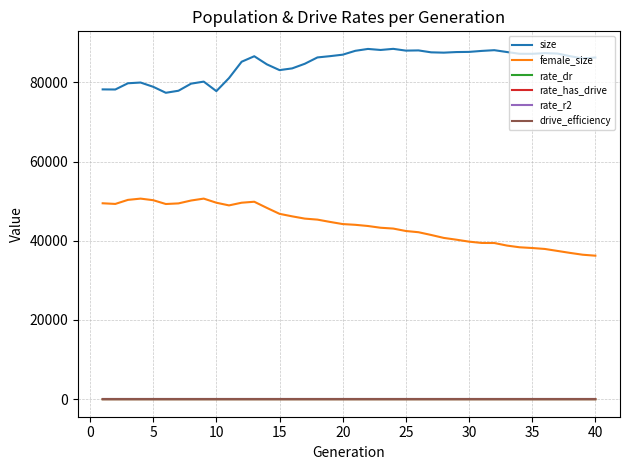

True or false: size and drive_efficiency cross at least once.

False